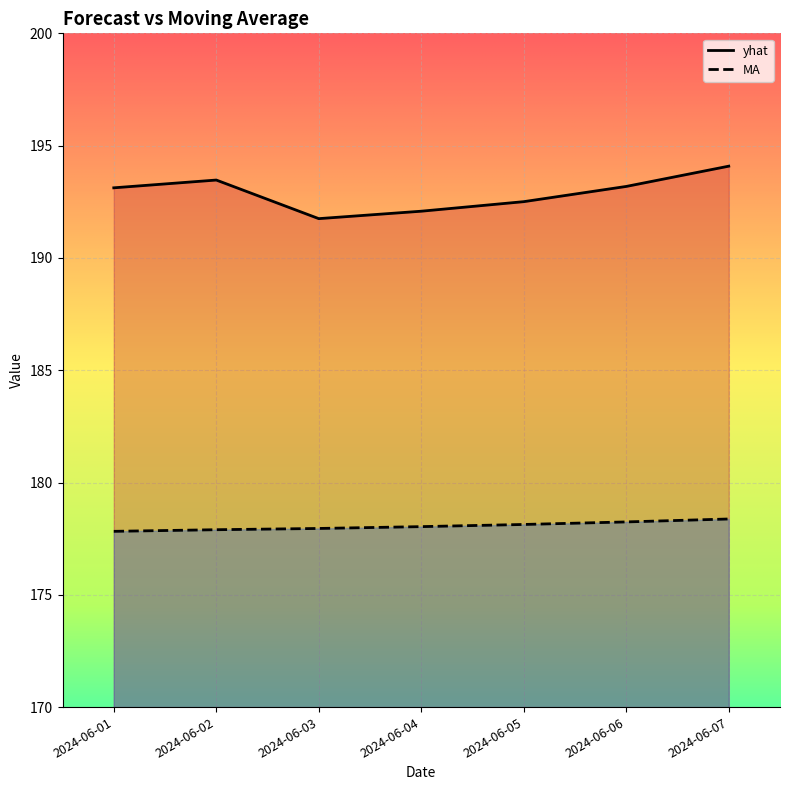

What is the average value of the MA series?

178.1